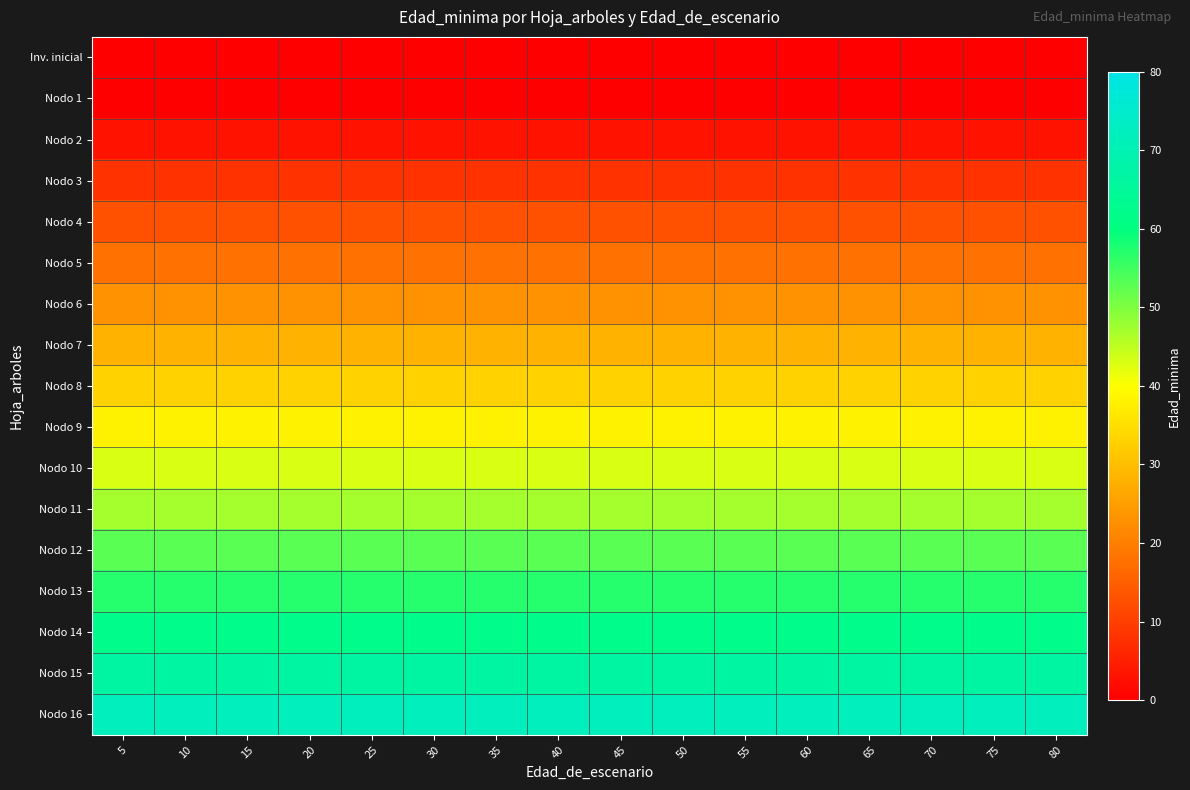

Reading left to right, transcribe all the data shown in this chart.

Inv. inicial: 5=0	10=0	15=0	20=0	25=0	30=0	35=0	40=0	45=0	50=0	55=0	60=0	65=0	70=0	75=0	80=0
Nodo 1: 5=0	10=0	15=0	20=0	25=0	30=0	35=0	40=0	45=0	50=0	55=0	60=0	65=0	70=0	75=0	80=0
Nodo 2: 5=3	10=3	15=3	20=3	25=3	30=3	35=3	40=3	45=3	50=3	55=3	60=3	65=3	70=3	75=3	80=3
Nodo 3: 5=8	10=8	15=8	20=8	25=8	30=8	35=8	40=8	45=8	50=8	55=8	60=8	65=8	70=8	75=8	80=8
Nodo 4: 5=13	10=13	15=13	20=13	25=13	30=13	35=13	40=13	45=13	50=13	55=13	60=13	65=13	70=13	75=13	80=13
Nodo 5: 5=18	10=18	15=18	20=18	25=18	30=18	35=18	40=18	45=18	50=18	55=18	60=18	65=18	70=18	75=18	80=18
Nodo 6: 5=23	10=23	15=23	20=23	25=23	30=23	35=23	40=23	45=23	50=23	55=23	60=23	65=23	70=23	75=23	80=23
Nodo 7: 5=28	10=28	15=28	20=28	25=28	30=28	35=28	40=28	45=28	50=28	55=28	60=28	65=28	70=28	75=28	80=28
Nodo 8: 5=33	10=33	15=33	20=33	25=33	30=33	35=33	40=33	45=33	50=33	55=33	60=33	65=33	70=33	75=33	80=33
Nodo 9: 5=38	10=38	15=38	20=38	25=38	30=38	35=38	40=38	45=38	50=38	55=38	60=38	65=38	70=38	75=38	80=38
Nodo 10: 5=43	10=43	15=43	20=43	25=43	30=43	35=43	40=43	45=43	50=43	55=43	60=43	65=43	70=43	75=43	80=43
Nodo 11: 5=47	10=47	15=47	20=47	25=47	30=47	35=47	40=47	45=47	50=47	55=47	60=47	65=47	70=47	75=47	80=47
Nodo 12: 5=53	10=53	15=53	20=53	25=53	30=53	35=53	40=53	45=53	50=53	55=53	60=53	65=53	70=53	75=53	80=53
Nodo 13: 5=57	10=57	15=57	20=57	25=57	30=57	35=57	40=57	45=57	50=57	55=57	60=57	65=57	70=57	75=57	80=57
Nodo 14: 5=62	10=62	15=62	20=62	25=62	30=62	35=62	40=62	45=62	50=62	55=62	60=62	65=62	70=62	75=62	80=62
Nodo 15: 5=67	10=67	15=67	20=67	25=67	30=67	35=67	40=67	45=67	50=67	55=67	60=67	65=67	70=67	75=67	80=67
Nodo 16: 5=72	10=72	15=72	20=72	25=72	30=72	35=72	40=72	45=72	50=72	55=72	60=72	65=72	70=72	75=72	80=72